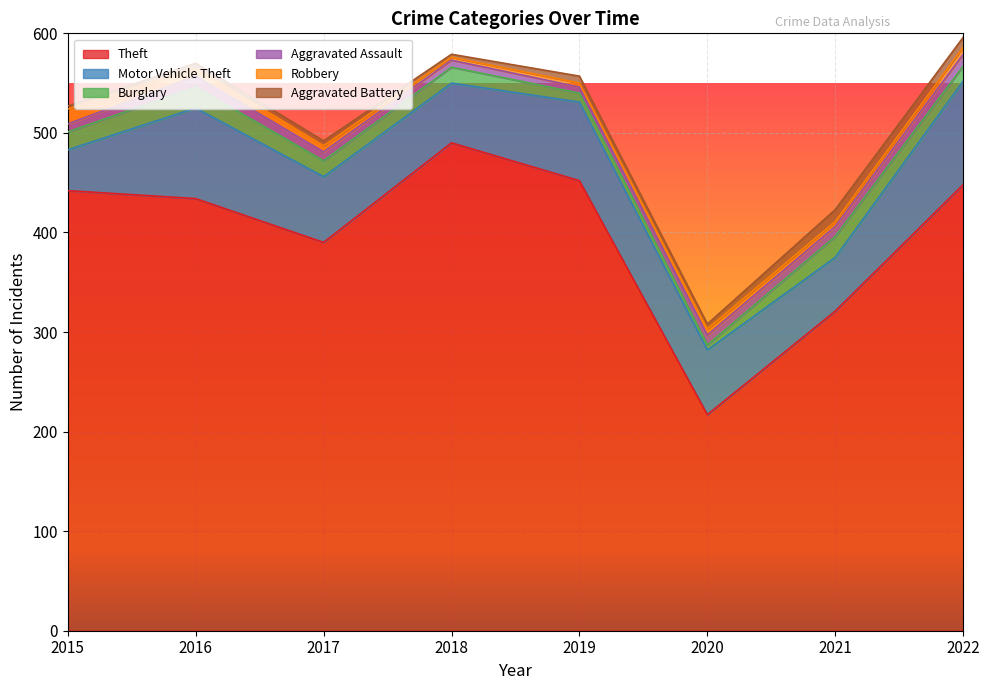

Reading left to right, transcribe all the data shown in this chart.

Theft: 2015=442	2016=434	2017=390	2018=490	2019=452	2020=217	2021=321	2022=448
Motor Vehicle Theft: 2015=41	2016=91	2017=66	2018=60	2019=79	2020=65	2021=54	2022=104
Burglary: 2015=18	2016=21	2017=16	2018=16	2019=9	2020=5	2021=21	2022=15
Aggravated Assault: 2015=8	2016=11	2017=9	2018=7	2019=6	2020=10	2021=10	2022=12
Robbery: 2015=15	2016=8	2017=6	2018=3	2019=4	2020=6	2021=5	2022=7
Aggravated Battery: 2015=3	2016=5	2017=5	2018=3	2019=7	2020=5	2021=12	2022=10